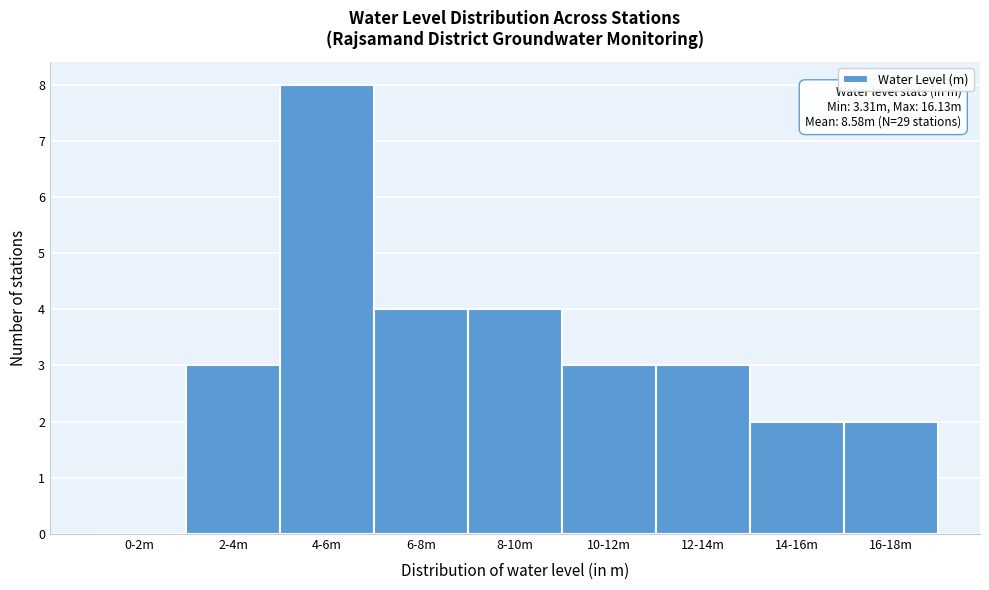

Reading left to right, what are all the values shown in this chart?

0-2m=0	2-4m=3	4-6m=8	6-8m=4	8-10m=4	10-12m=3	12-14m=3	14-16m=2	16-18m=2